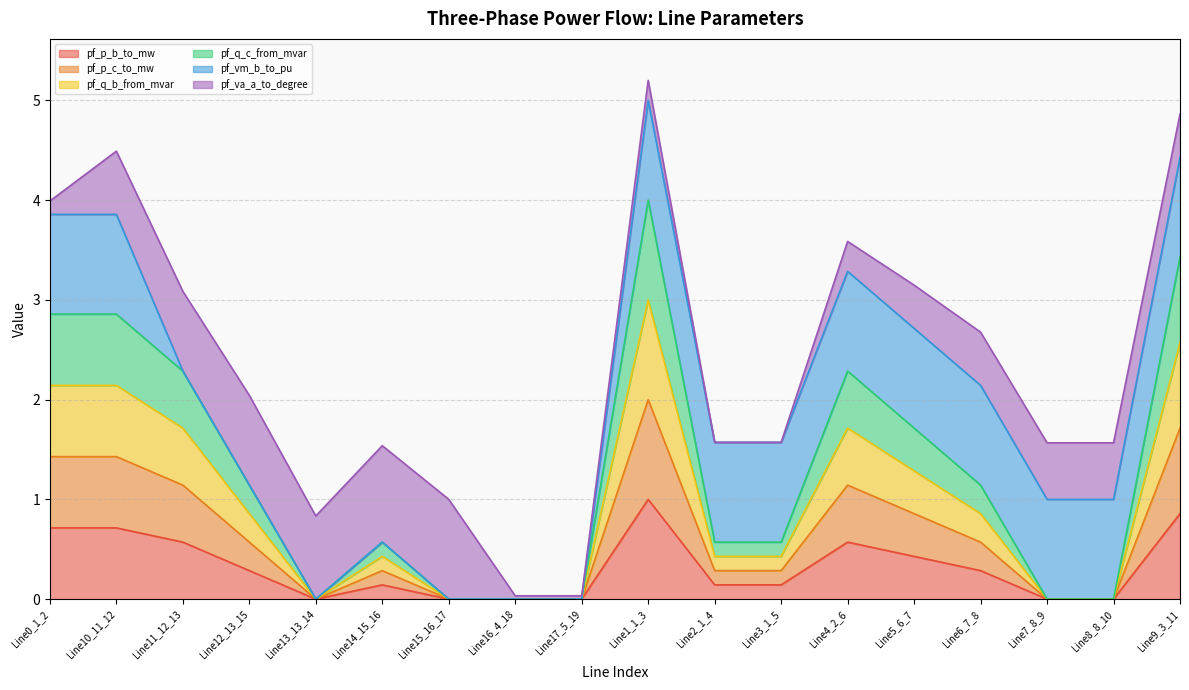

What is the maximum value for pf_p_b_to_mw?

1.0